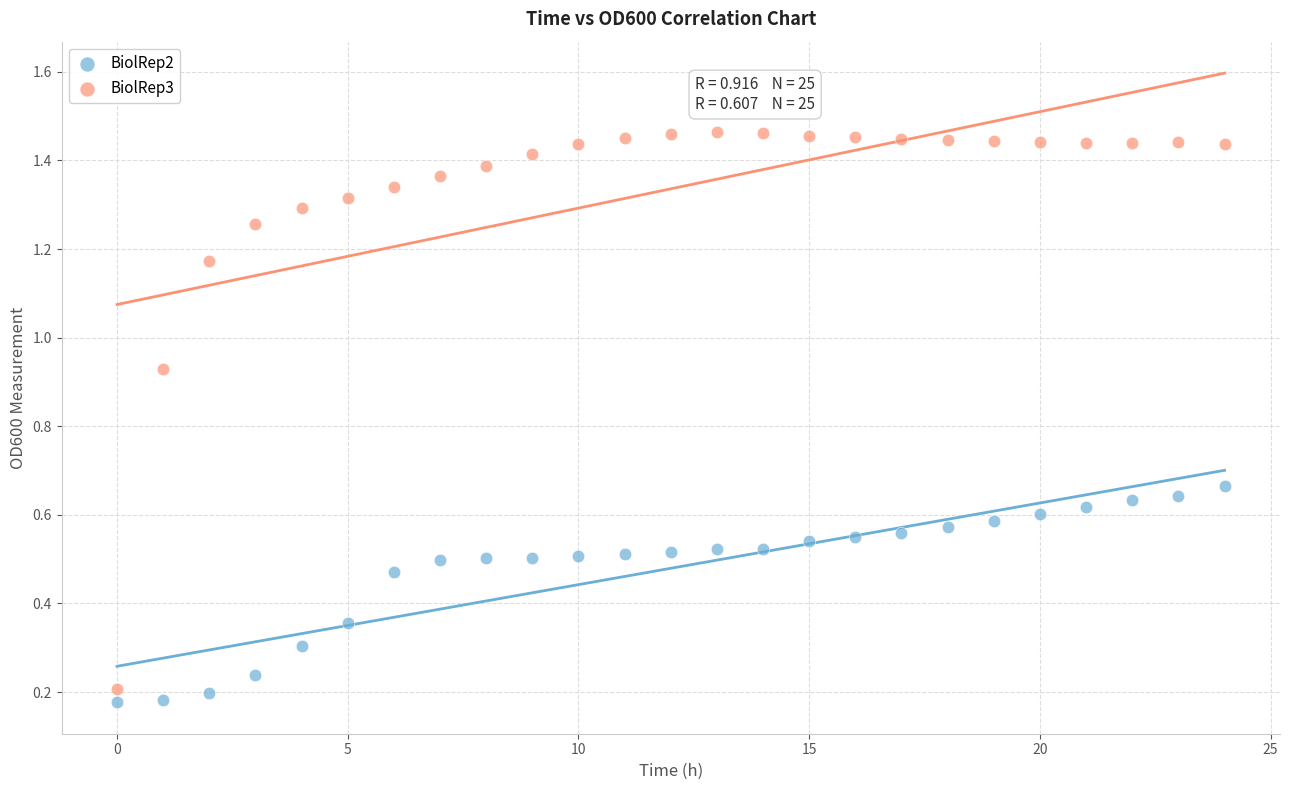

Which series has the largest Y range (max minus min)?

BiolRep3